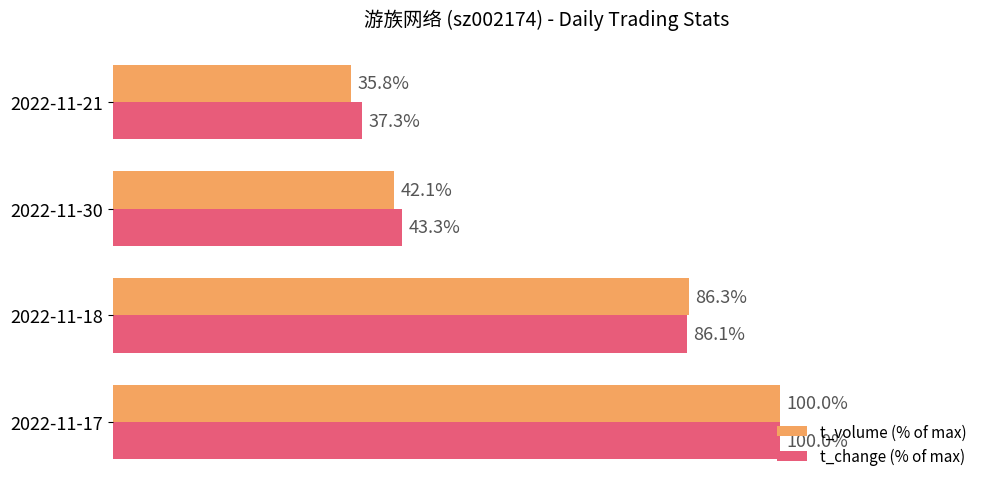

Which series has the largest total across all categories?

t_change (% of max)